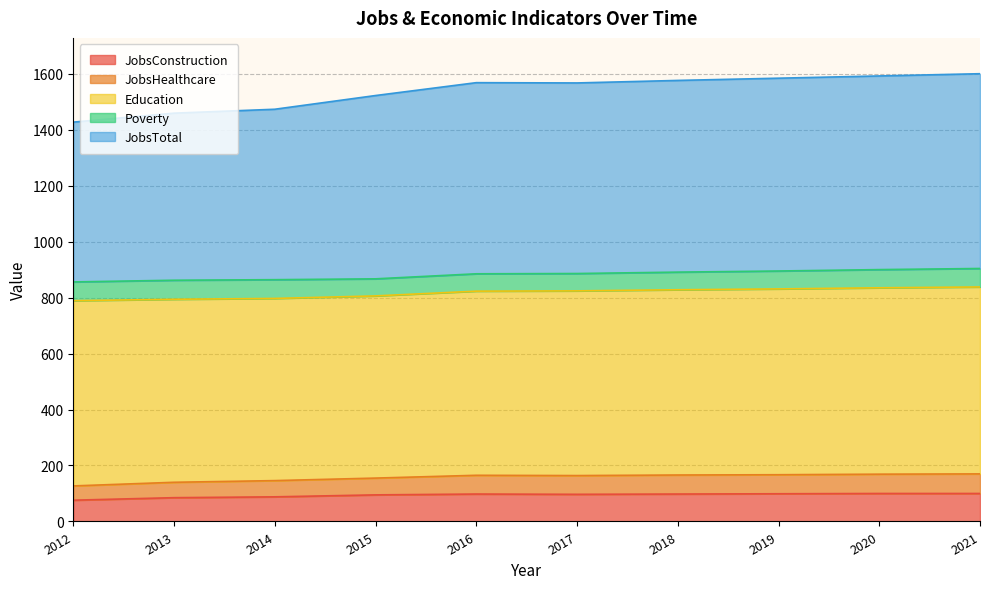

What is the total value across all series at 2021?

1600